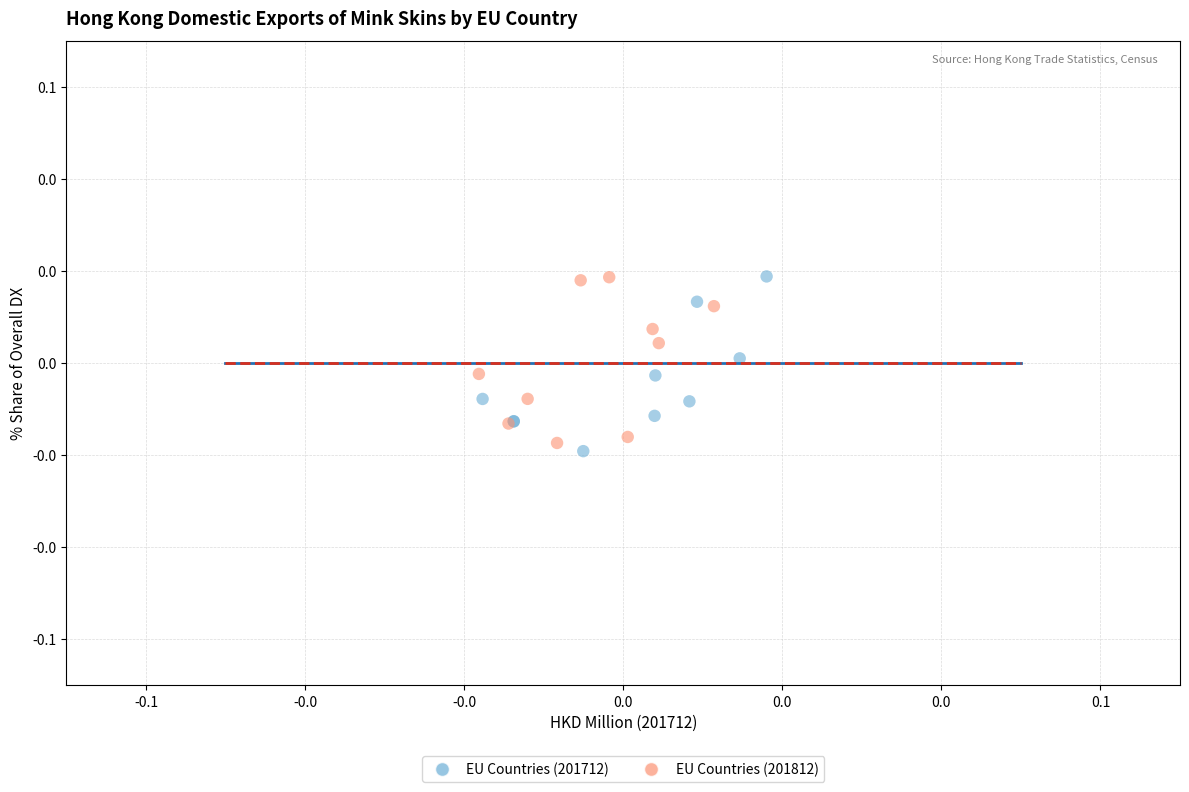

Which series reaches the minimum Y coordinate?

EU Countries (201712)